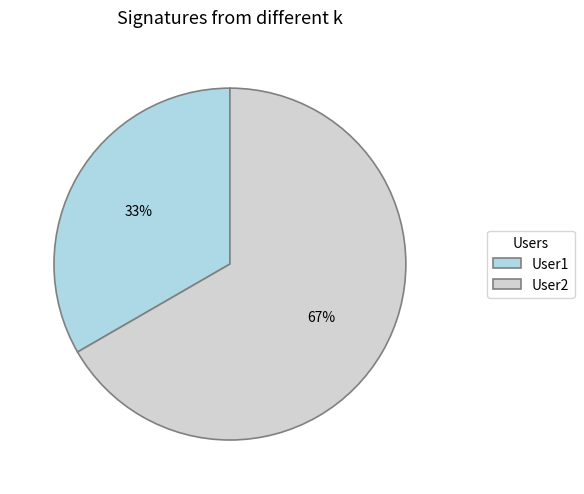

Which category has the smallest portion of the pie?

User1